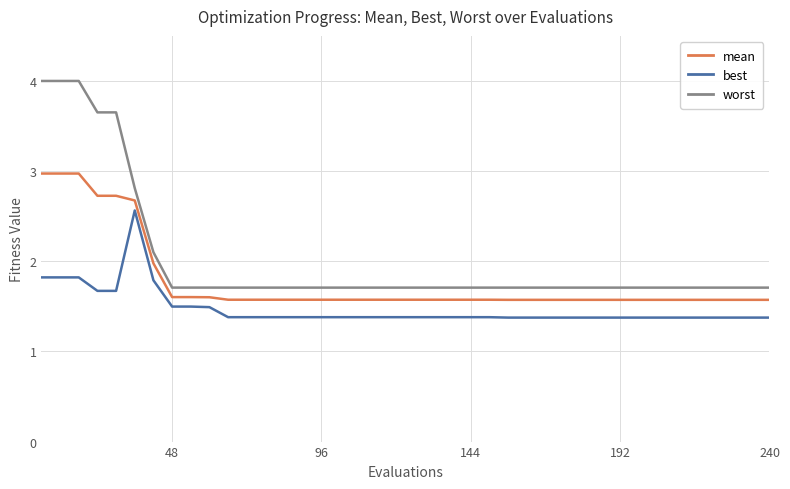

What are all the series names shown in the legend?

mean, best, worst